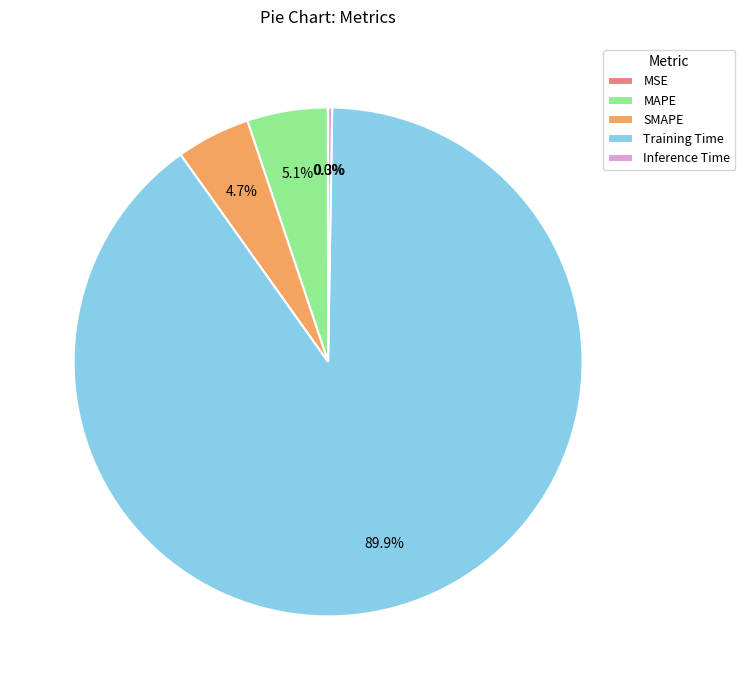

What percentage is NOT represented by SMAPE?

95.3%